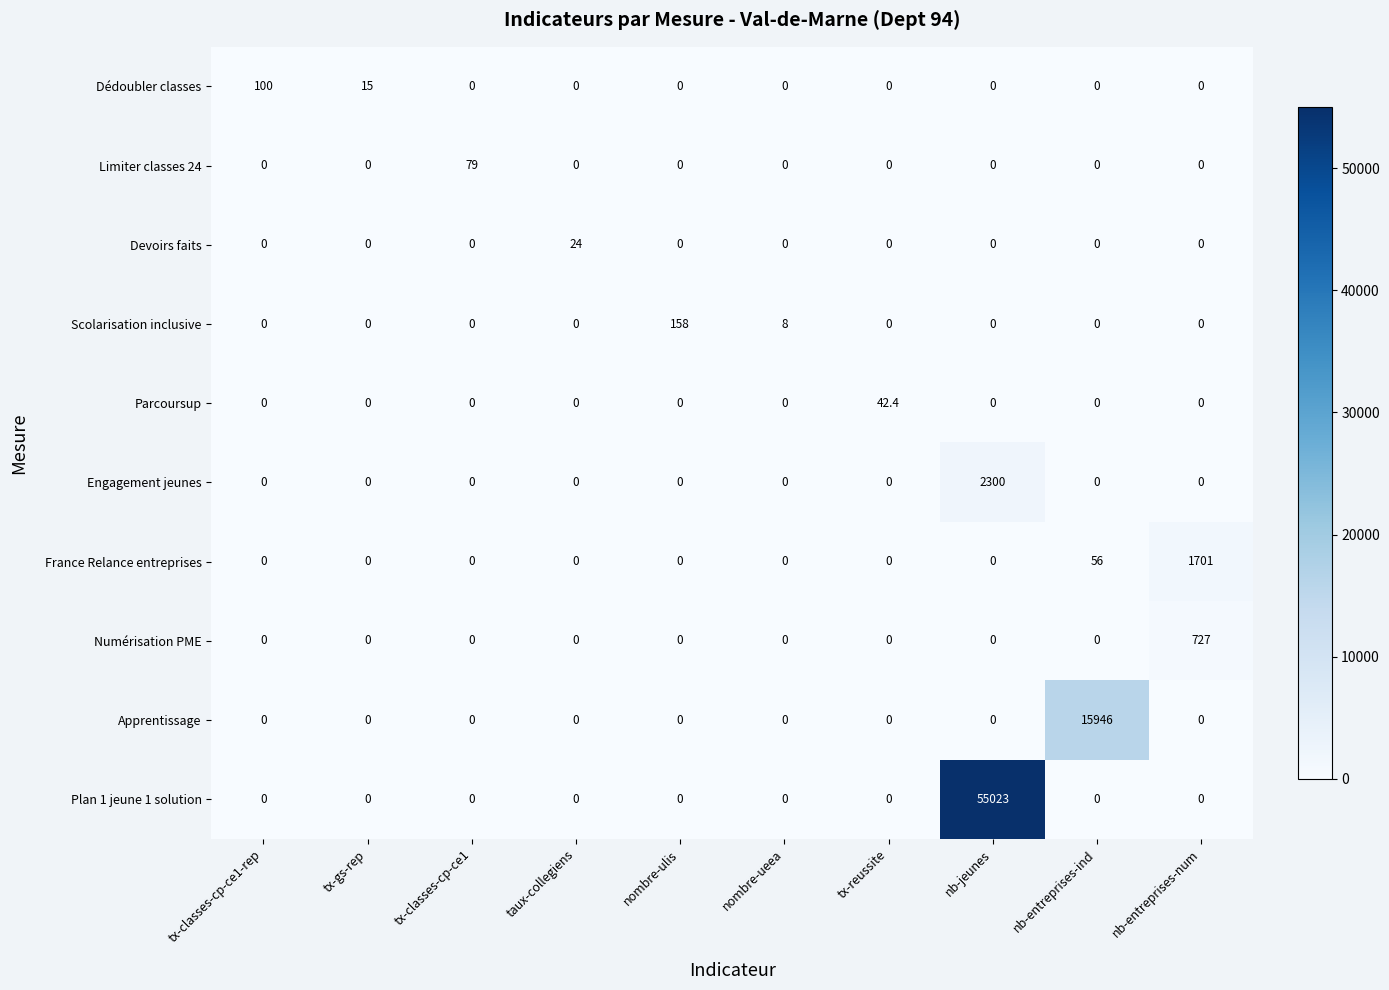

Rank the series by their maximum value, from lowest to highest.

Devoirs faits, Parcoursup, Limiter classes 24, Dédoubler classes, Scolarisation inclusive, Numérisation PME, France Relance entreprises, Engagement jeunes, Apprentissage, Plan 1 jeune 1 solution